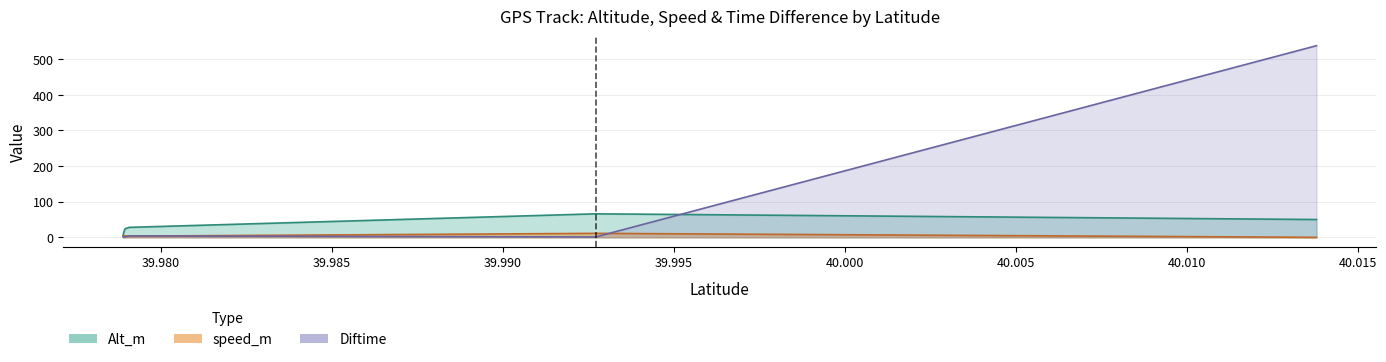

Between 39.978896 and 39.992717, which series saw the biggest shift?

Alt_m